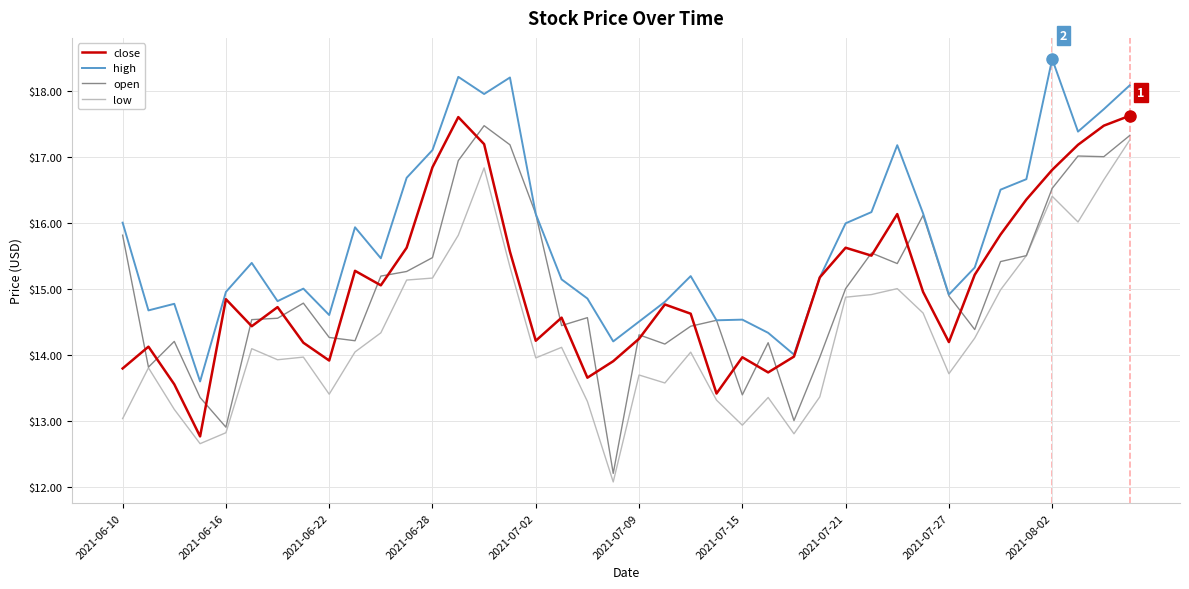

What is the maximum value for open?

17.5